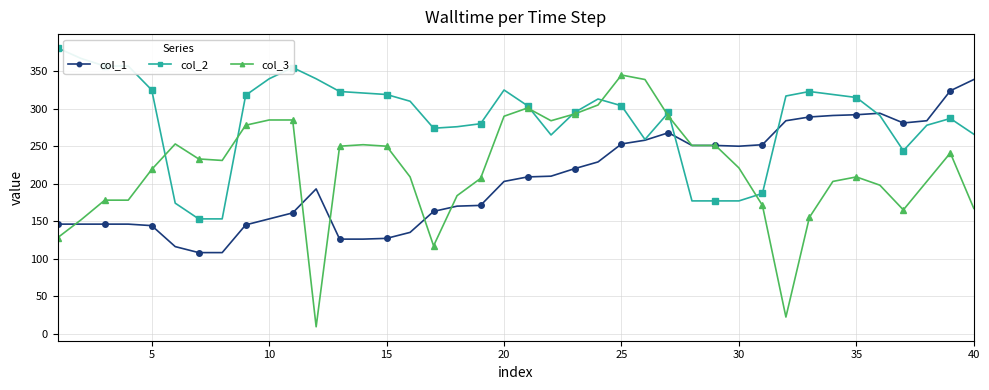

Which series has the widest spread of values?

col_3